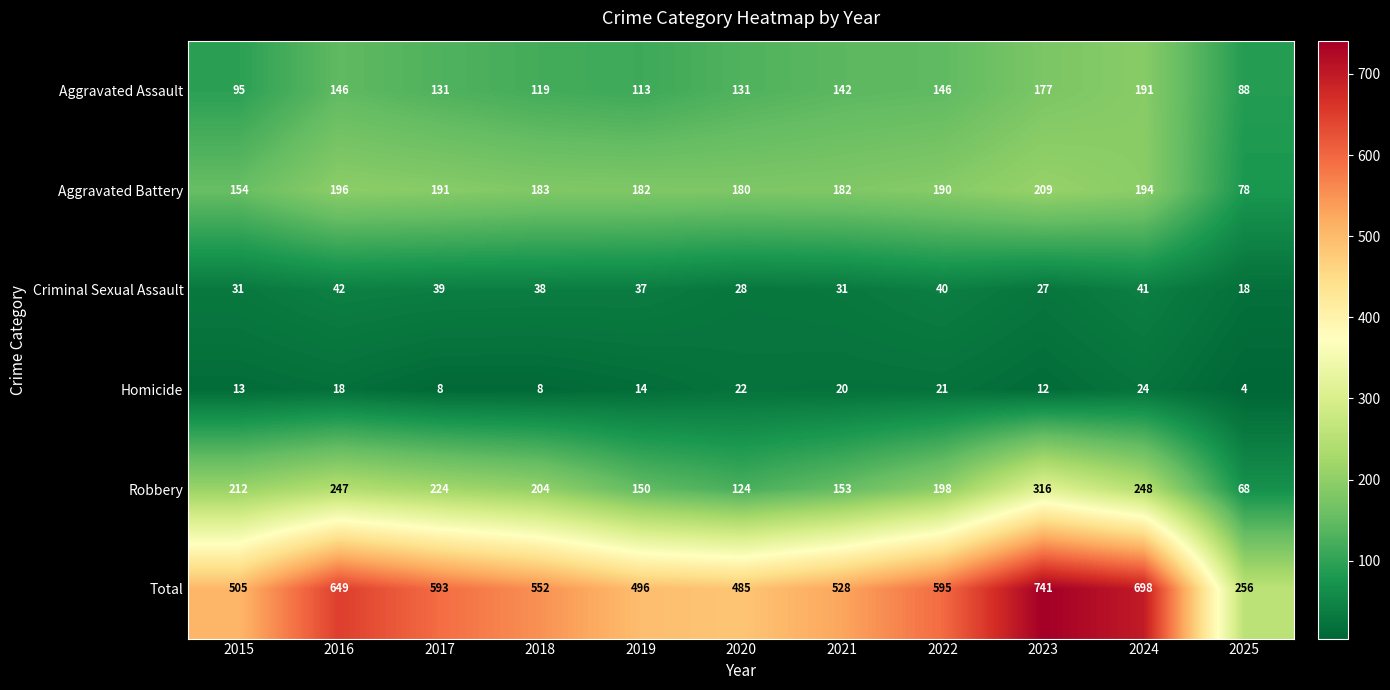

What value does the Criminal Sexual Assault series have at 2024?

41